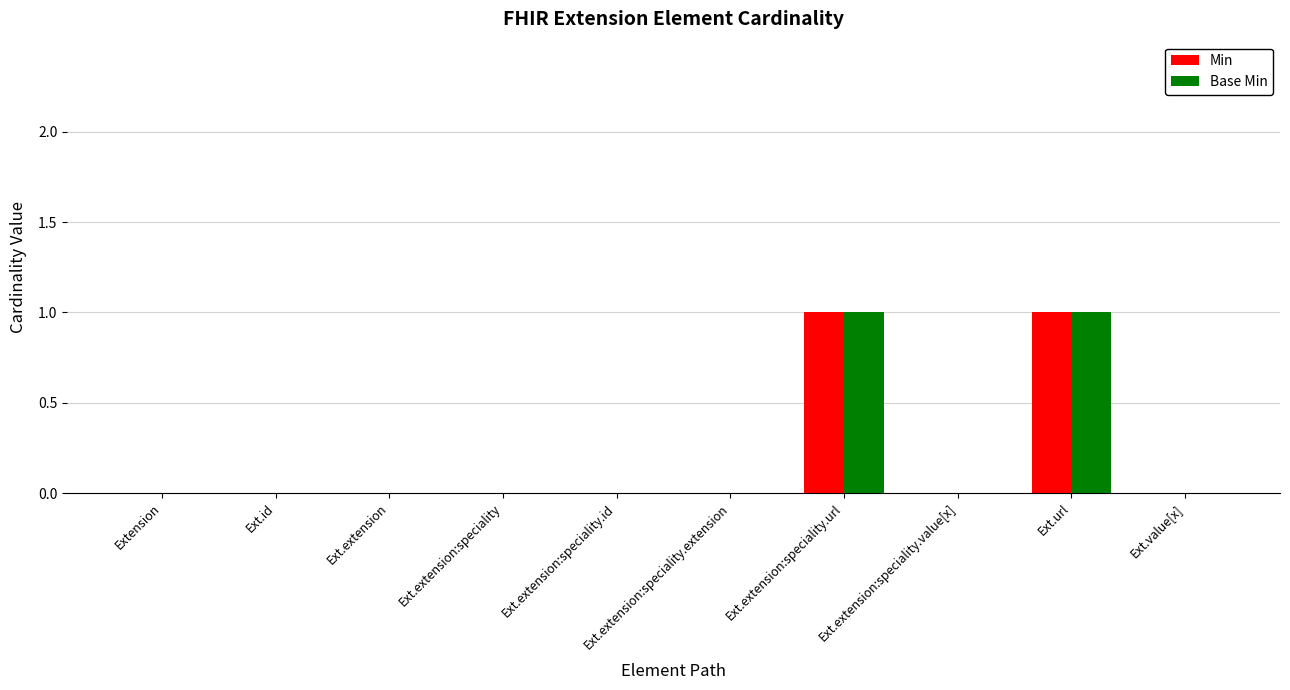

The value of Base Min at Ext.extension:speciality is 0. True or false?

True